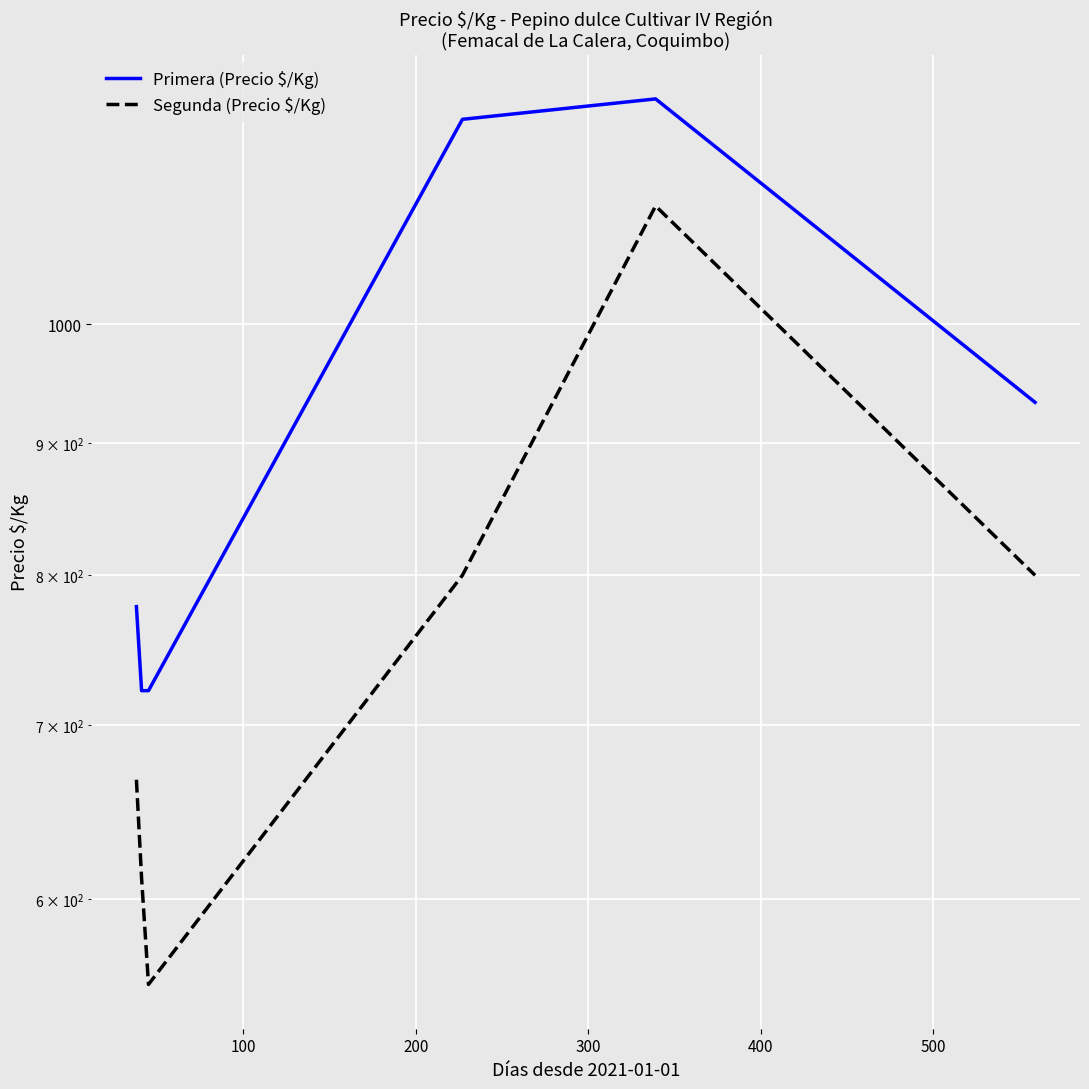

True or false: Segunda (Precio $/Kg) has a value of 579 at 400.

False